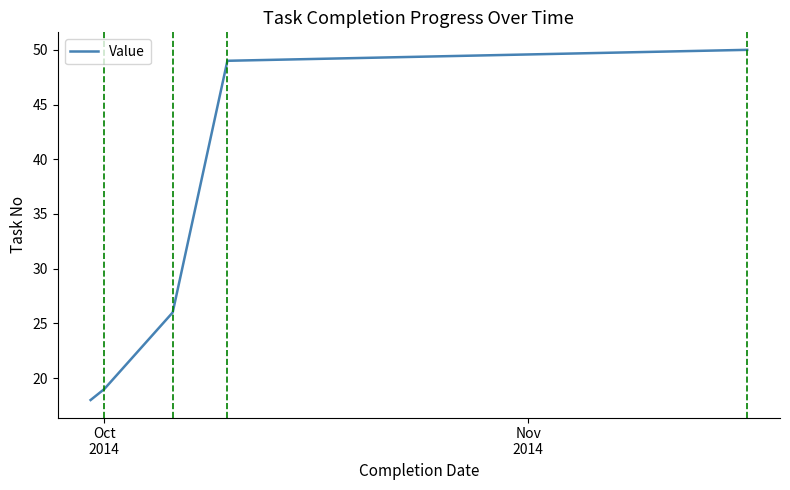

How many distinct data groups are displayed?

1